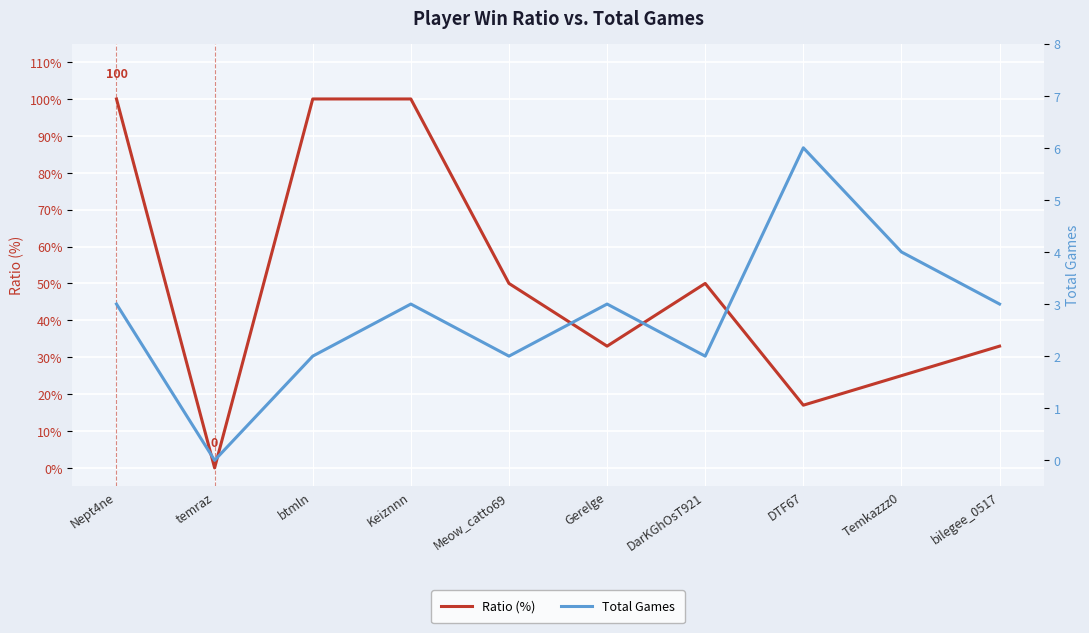

At which label does Ratio (%) reach its peak?

Nept4ne